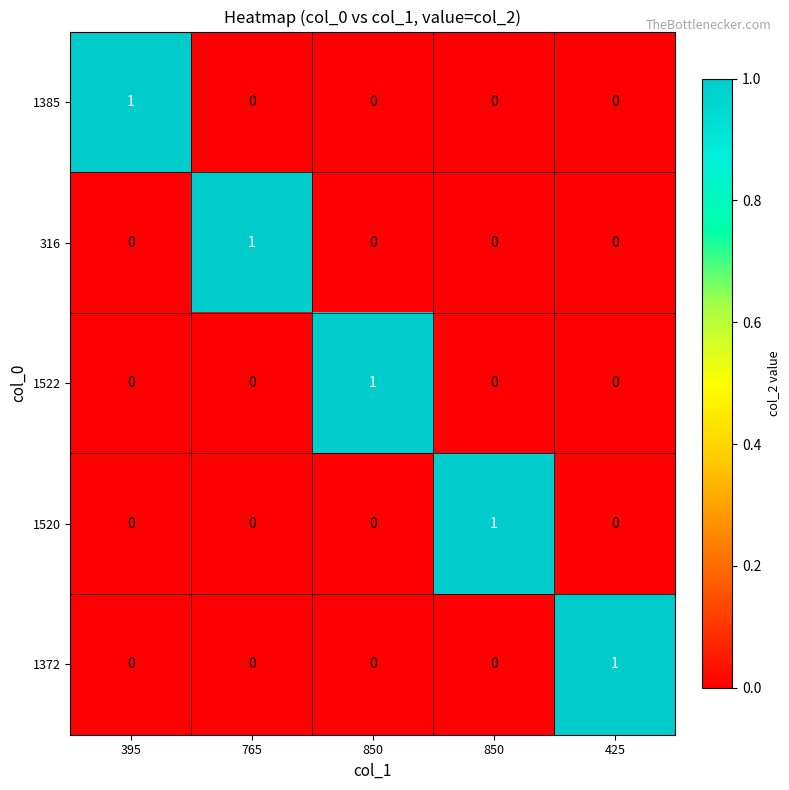

Which series has the widest spread of values?

1385